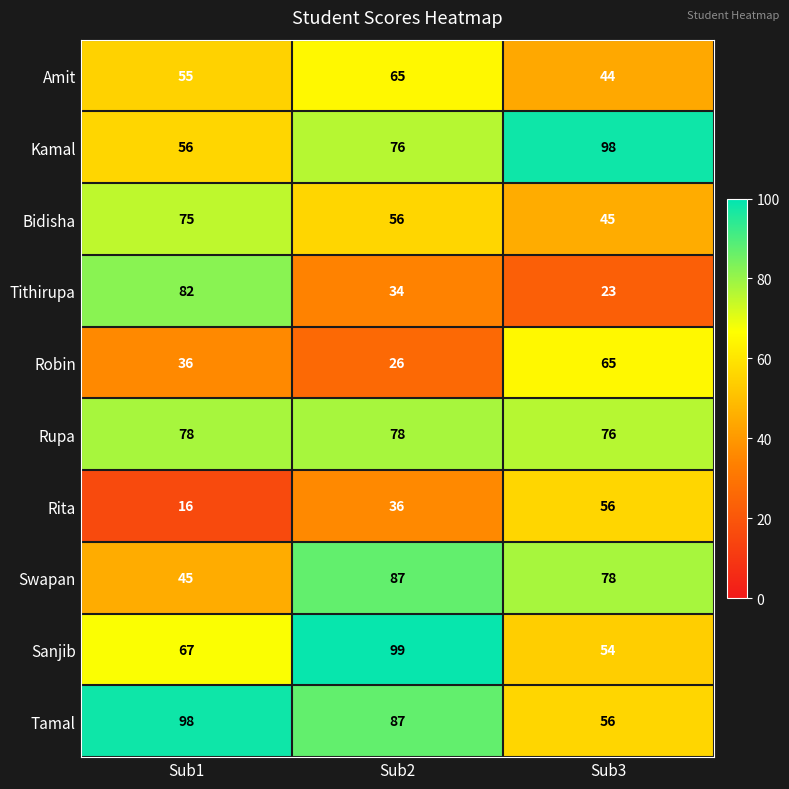

What is the difference between the maximum and second lowest values in the Amit series?

10